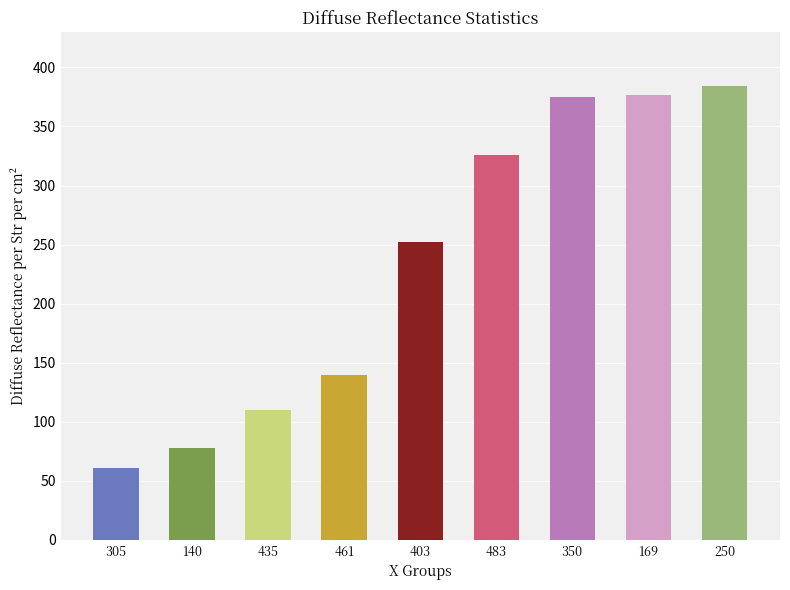

Approximately how many times larger is the value at 140 compared to 169?

0.2